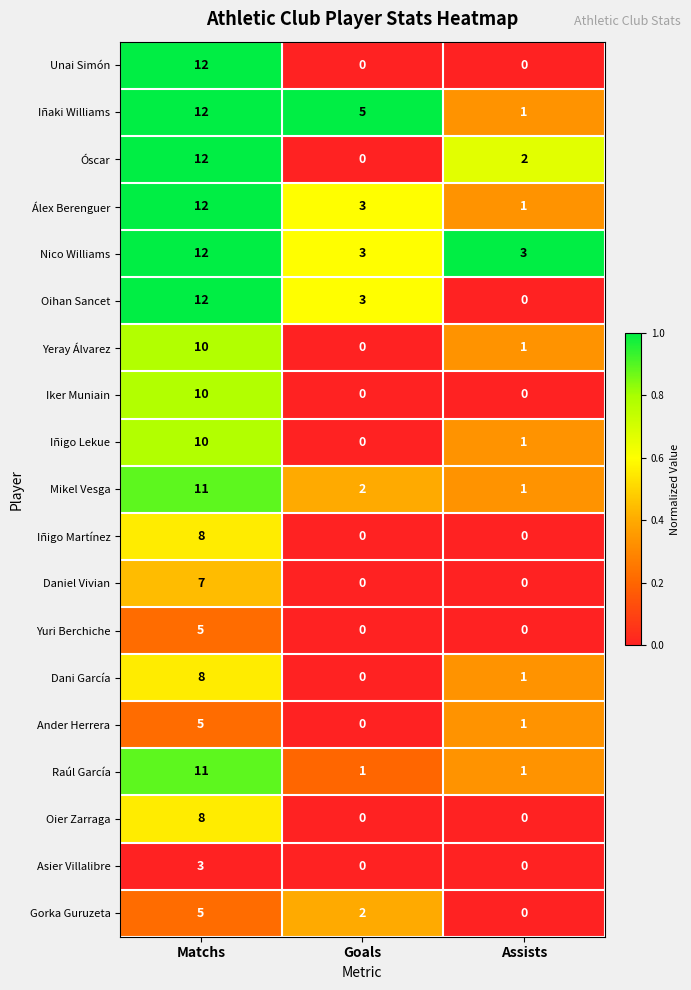

What is the sum of all Asier Villalibre values?

3